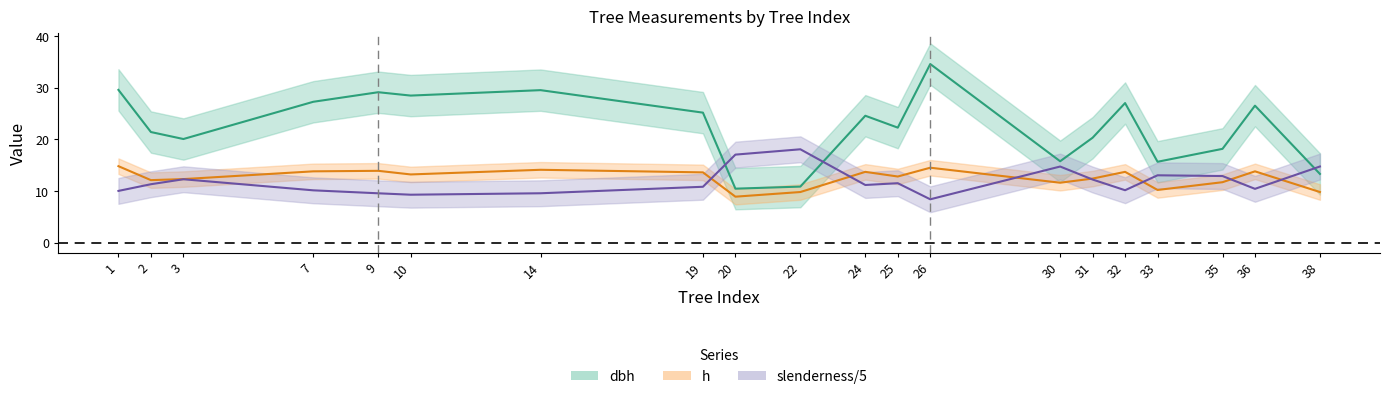

At which category does the chart reach its peak across all series?

26